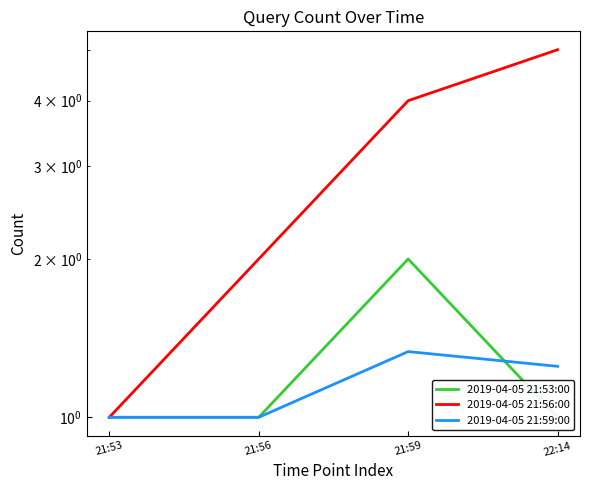

At which category is the sum across all series the highest?

21:59